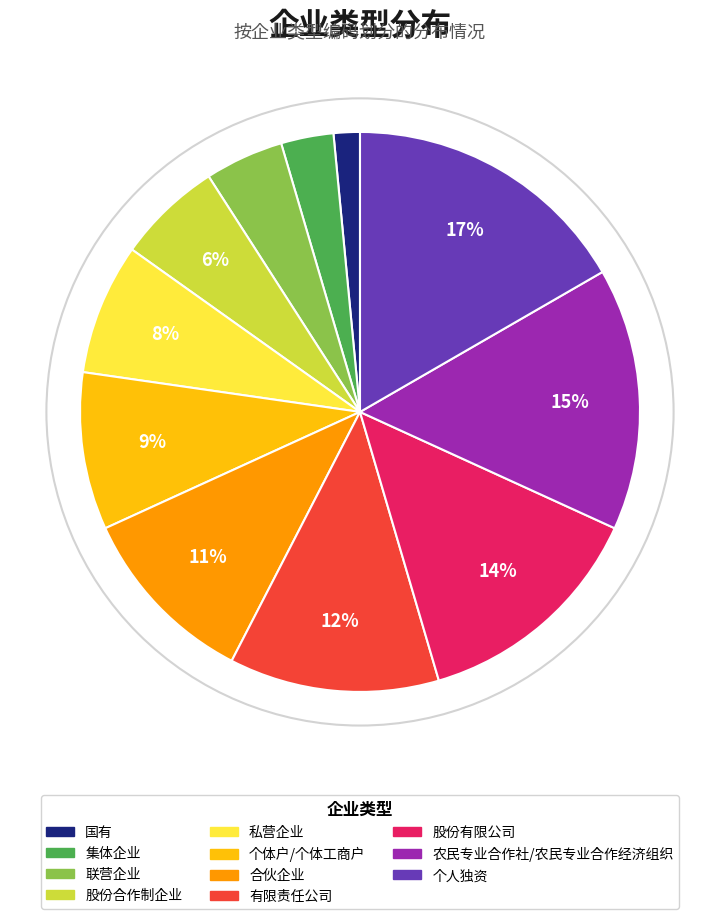

Approximately how many times larger is the value at 有限责任公司 compared to 股份合作制企业?

2.0